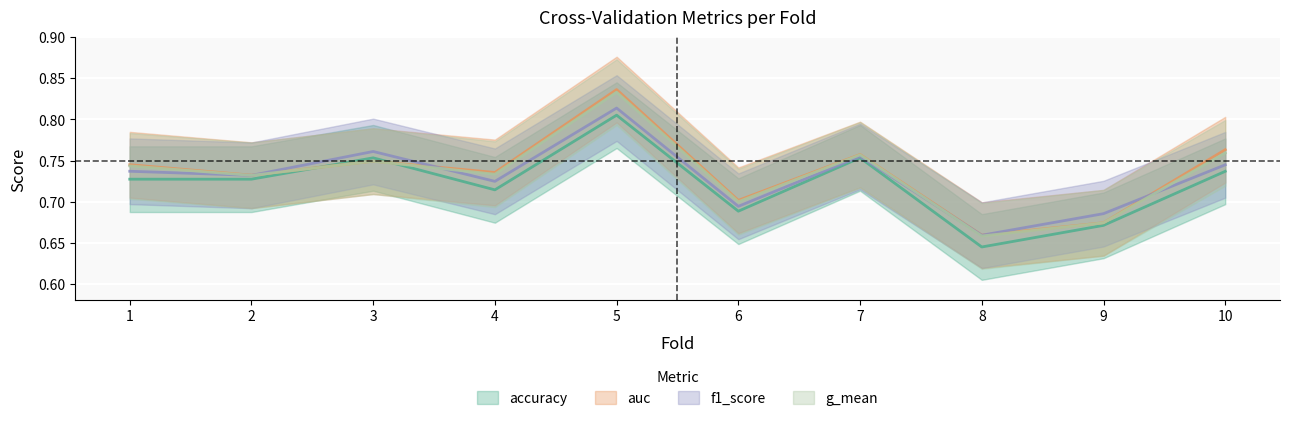

Count the auc values in the range 0 to 1.

10